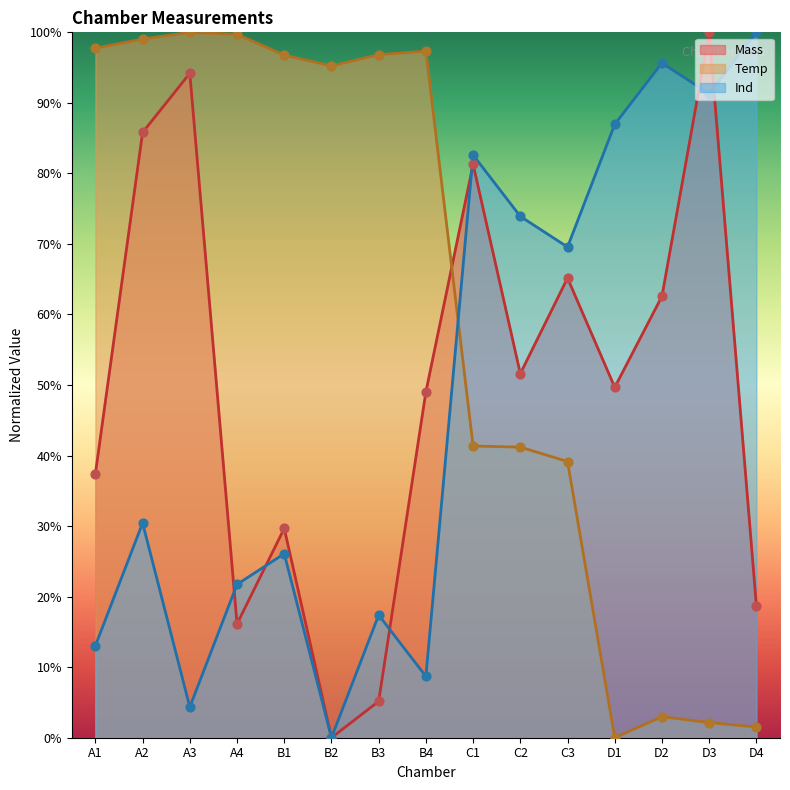

At how many categories does at least one series exceed 43?

15